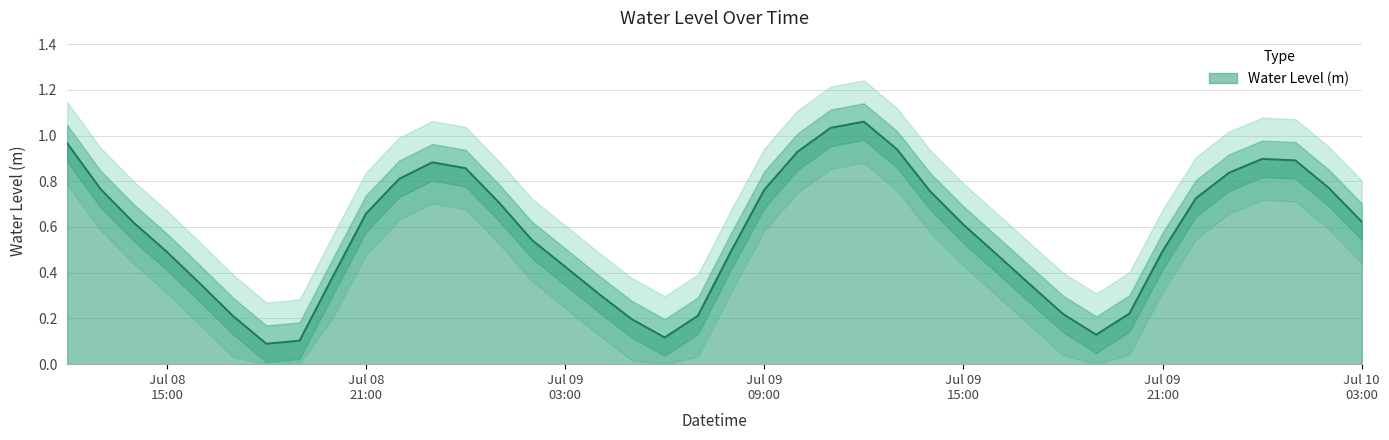

What is the label of the 28th point from the left?

Jul 09 15:00